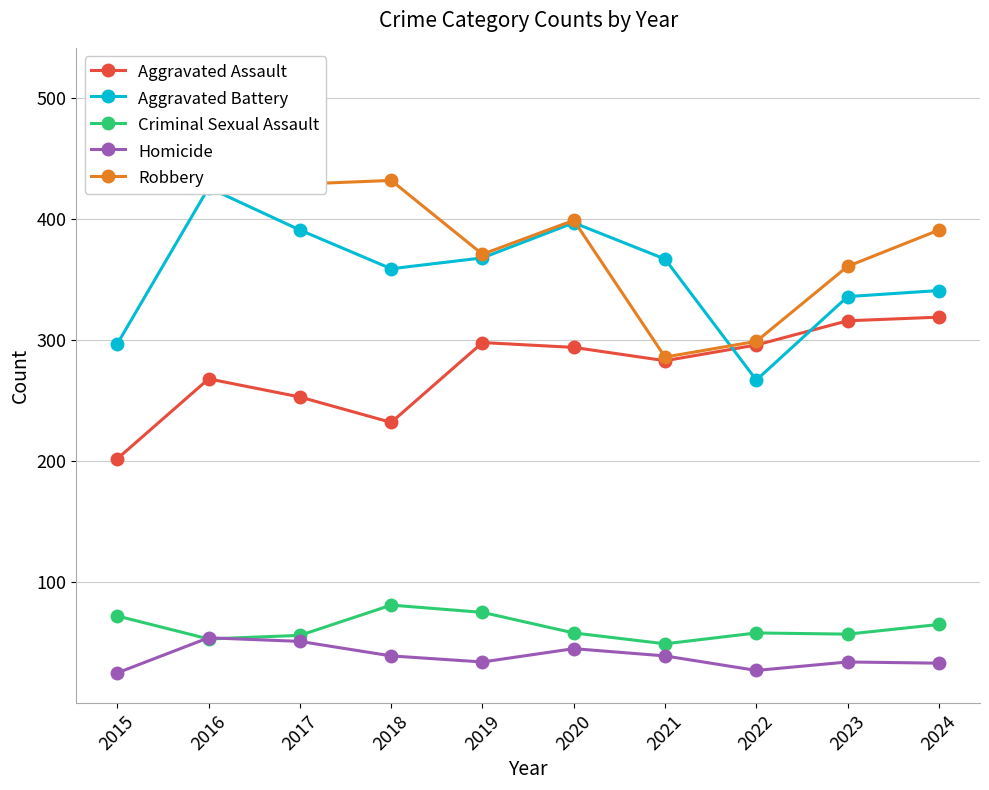

What is the value of the Robbery point at the 6th from the left?

399